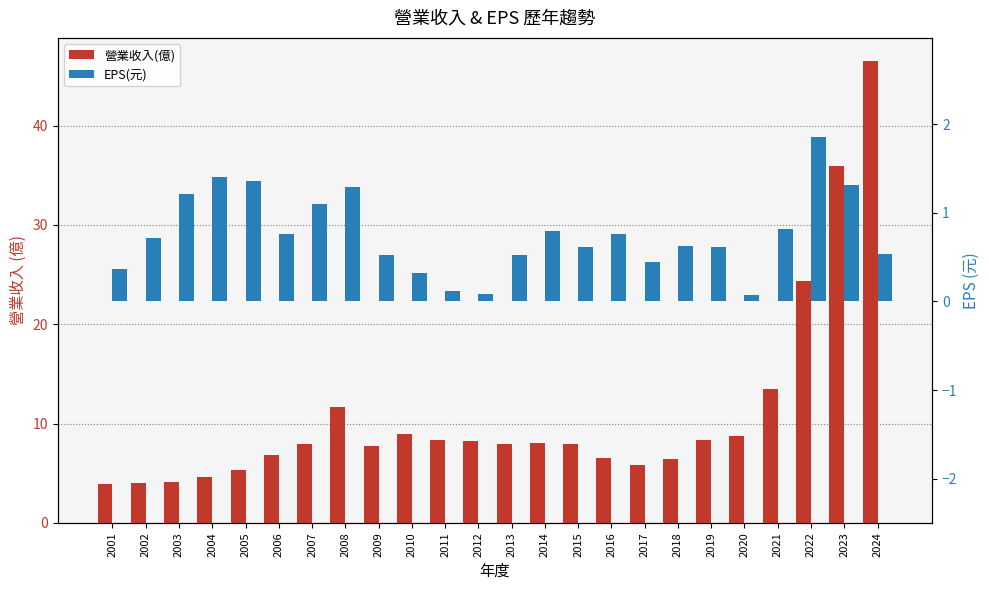

Reading right to left, list all the values displayed in this chart.

營業收入(億): 46.5	35.9	24.3	13.5	8.7	8.4	6.5	5.8	6.5	7.9	8.1	7.9	8.3	8.3	8.9	7.7	11.7	7.9	6.9	5.3	4.6	4.1	4.0	3.9
EPS(元): 0.5	1.3	1.9	0.8	0.1	0.6	0.6	0.5	0.8	0.6	0.8	0.5	0.1	0.1	0.3	0.5	1.3	1.1	0.8	1.4	1.4	1.2	0.7	0.4